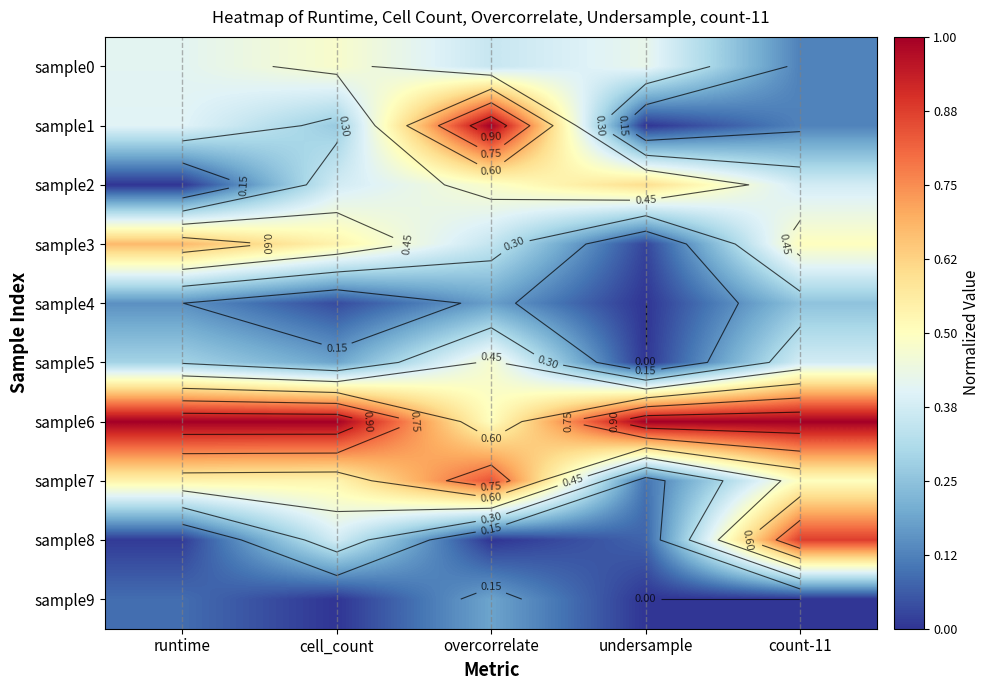

Rank the categories by sample7 value from highest to lowest.

overcorrelate, runtime, cell_count, count-11, undersample